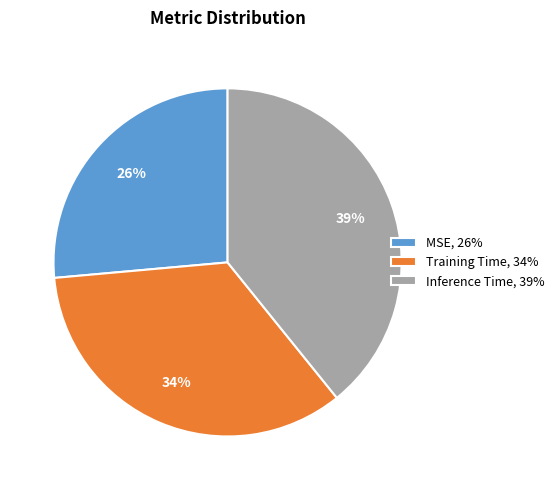

To the nearest percent, what portion does Training Time represent?

34%